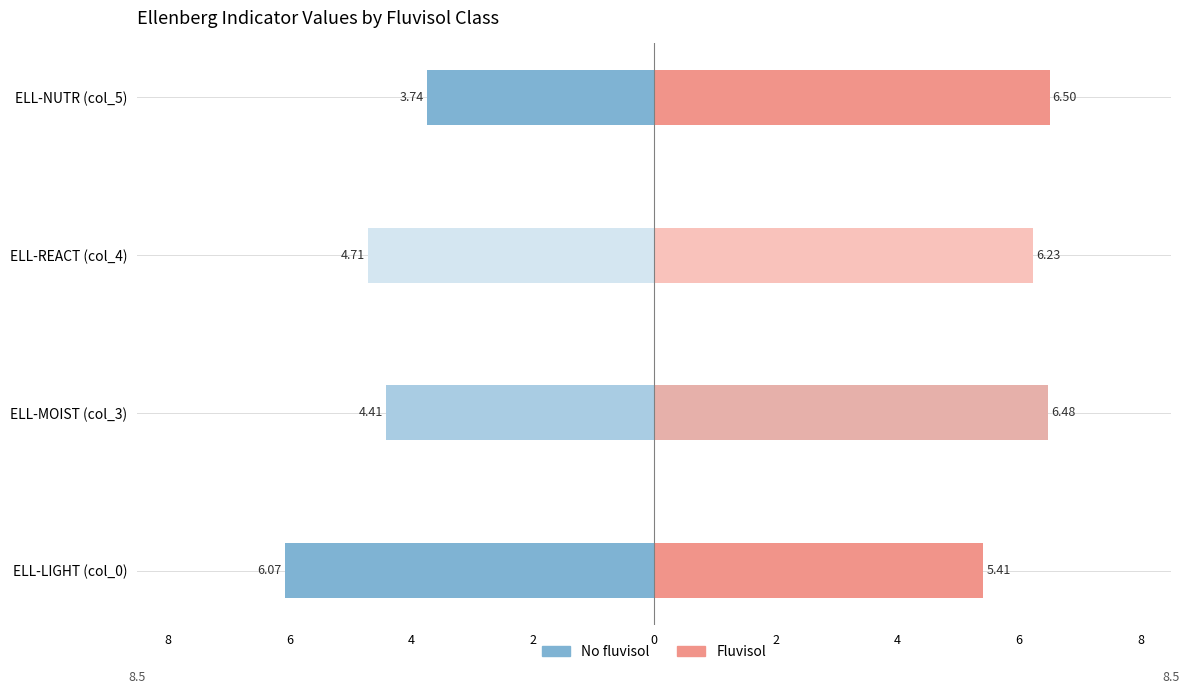

What is the value of the ELL-REACT (col_4) bar at the 1st from the left?

4.7